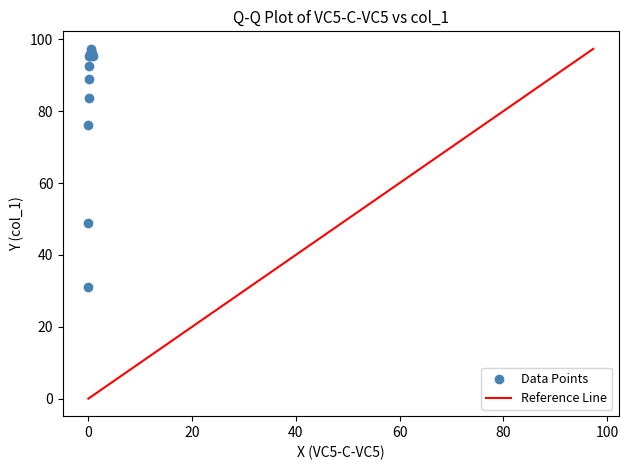

What Y value in the scatter plot is closest to 64?

76.2